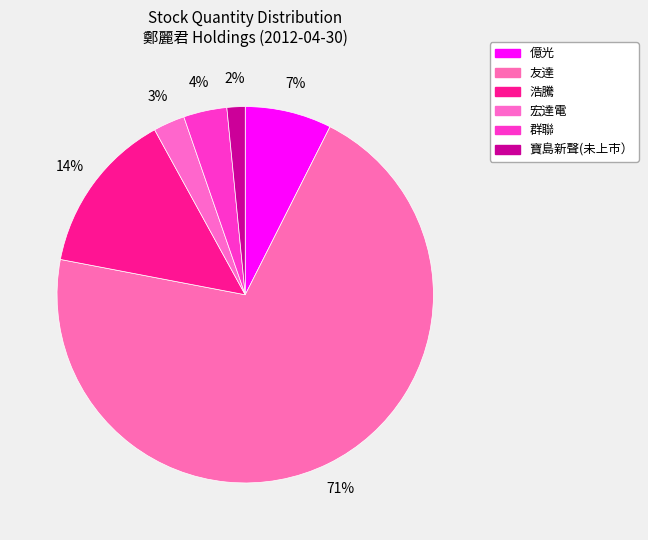

True or false: 友達 accounts for 71% of the total.

True